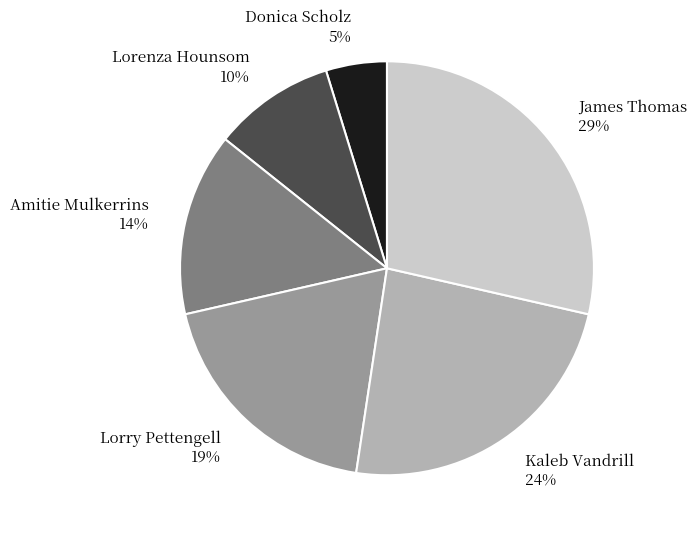

Rank the categories by value from highest to lowest.

James Thomas, Kaleb Vandrill, Lorry Pettengell, Amitie Mulkerrins, Lorenza Hounsom, Donica Scholz